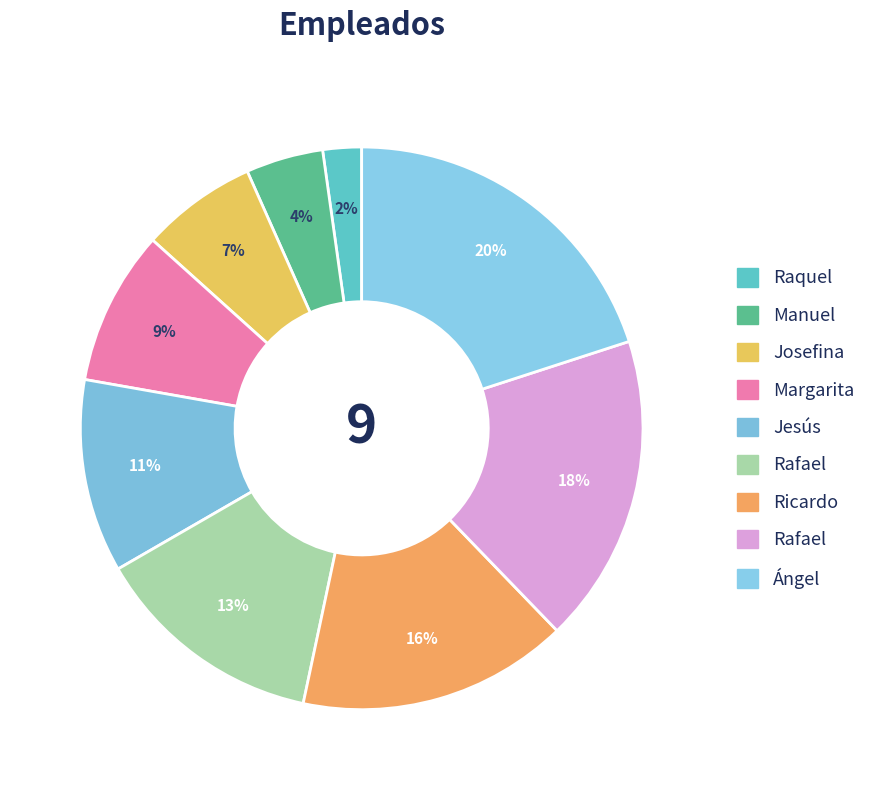

How many segments does this pie chart have?

9